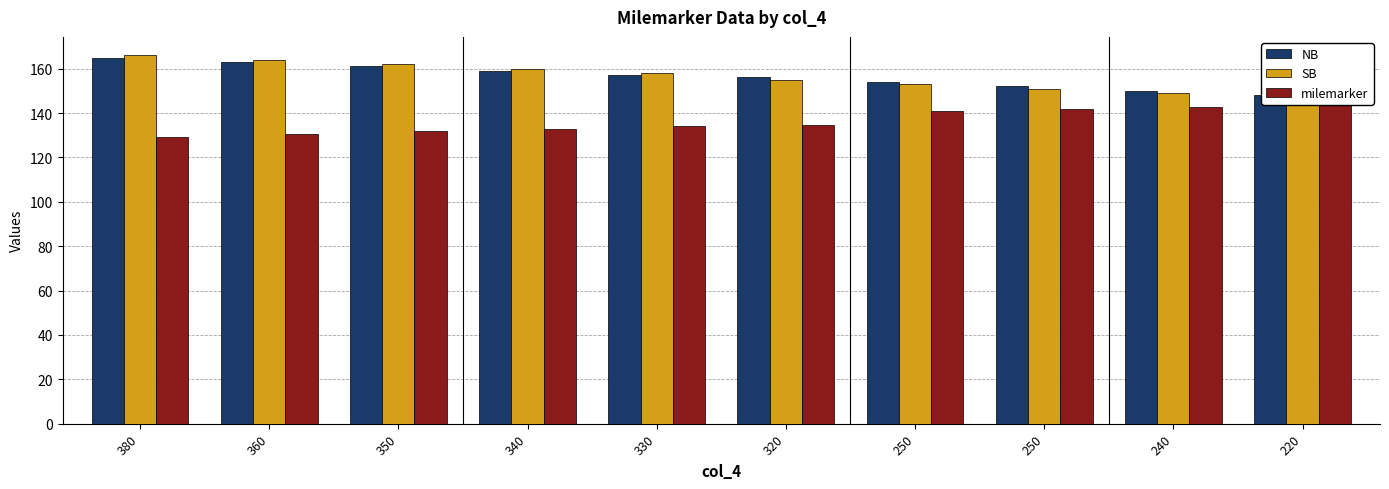

What is the difference between the milemarker values at 250 and 330?

7.8